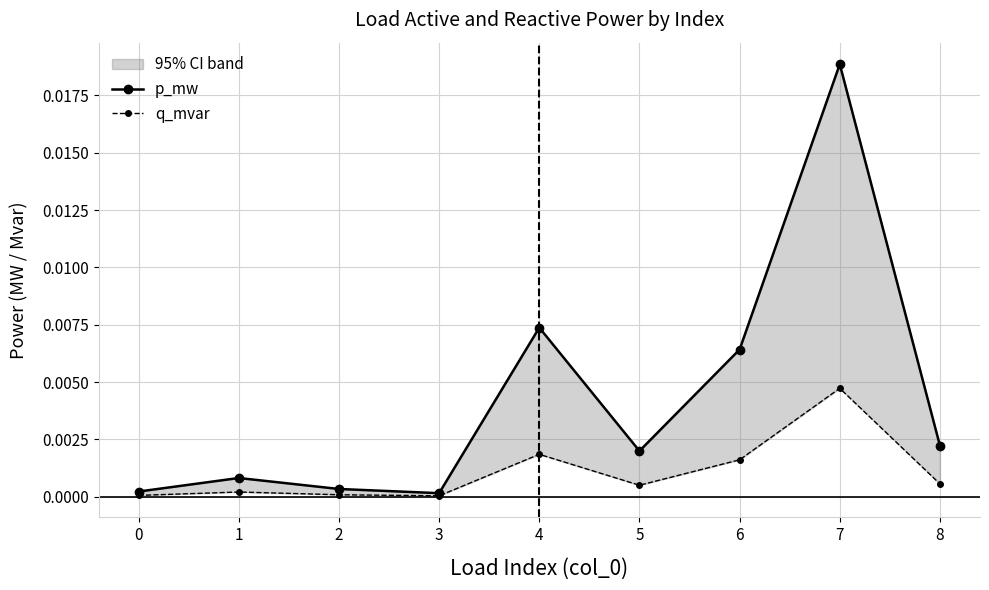

Which series has the largest total across all categories?

p_mw